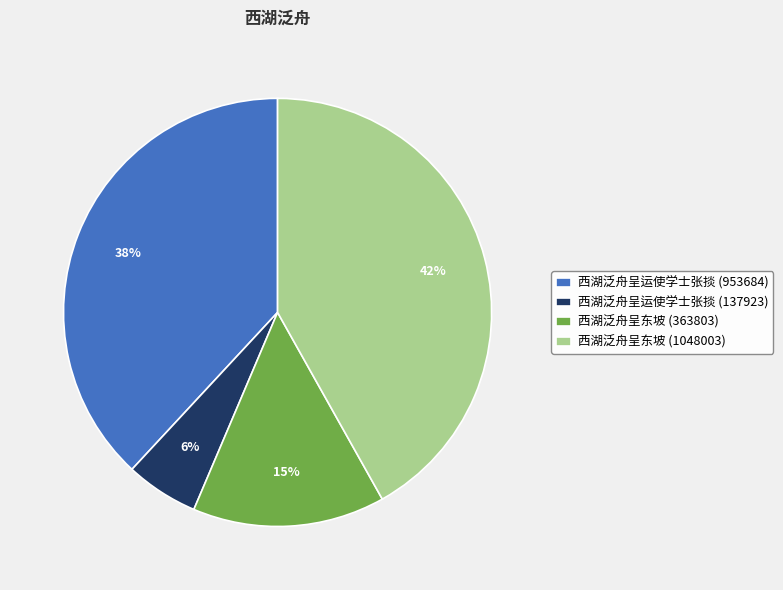

The 西湖泛舟呈东坡 (1048003) slice represents 42% of the pie. True or false?

True